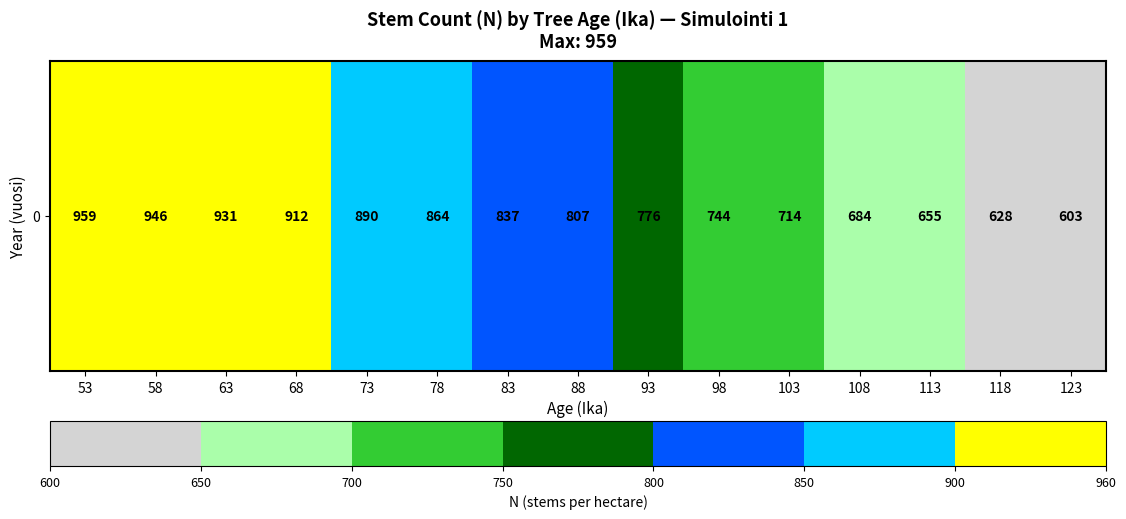

How many data points does each series have?

15